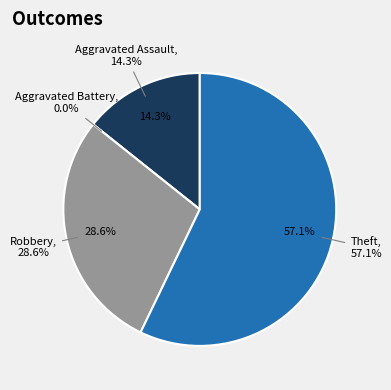

Is the sum of Aggravated Assault and Theft greater than half?

Yes